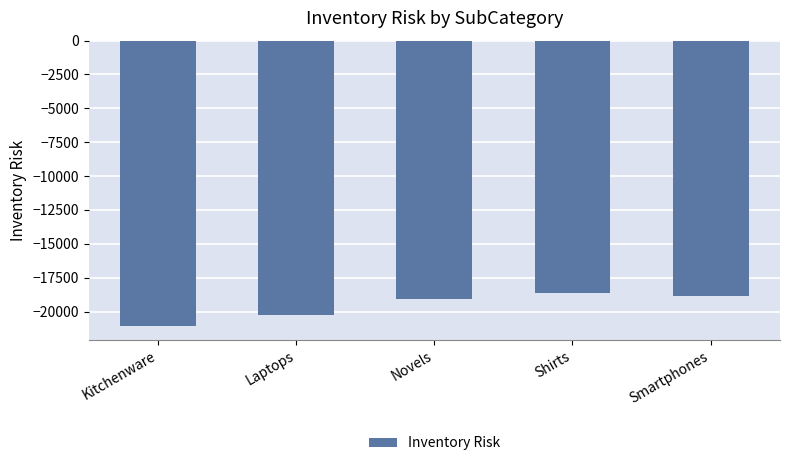

Reading left to right, list all the values displayed in this chart.

-21056	-20222	-19082	-18600	-18879